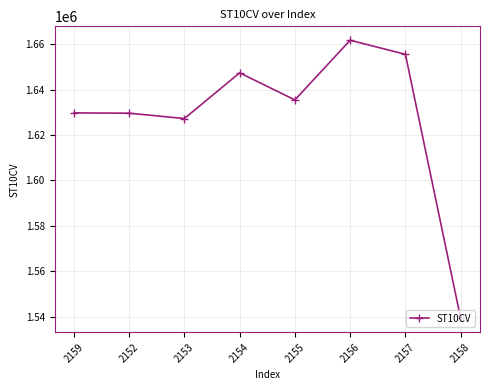

What is the change in value from 2153 to 2155?

+8220